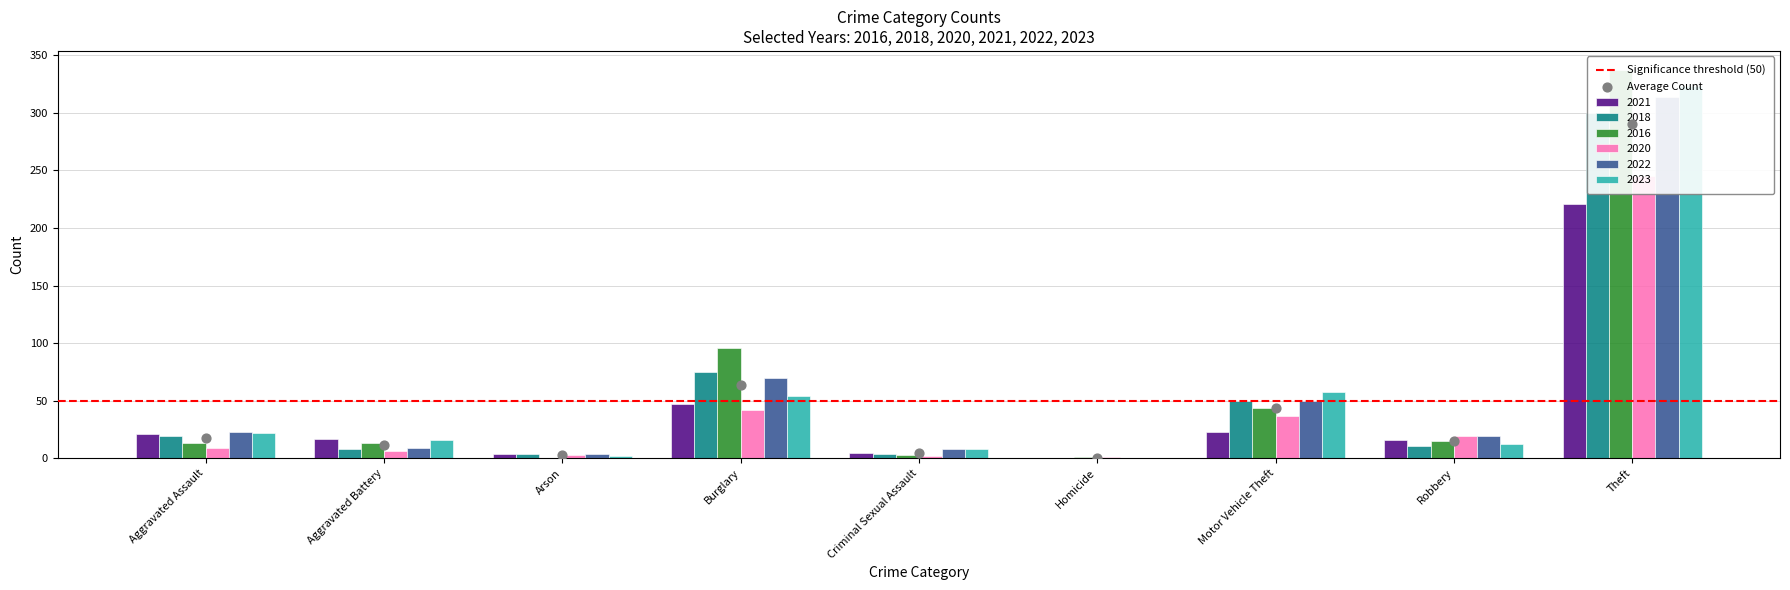

Which series contains the lowest Y value?

2021